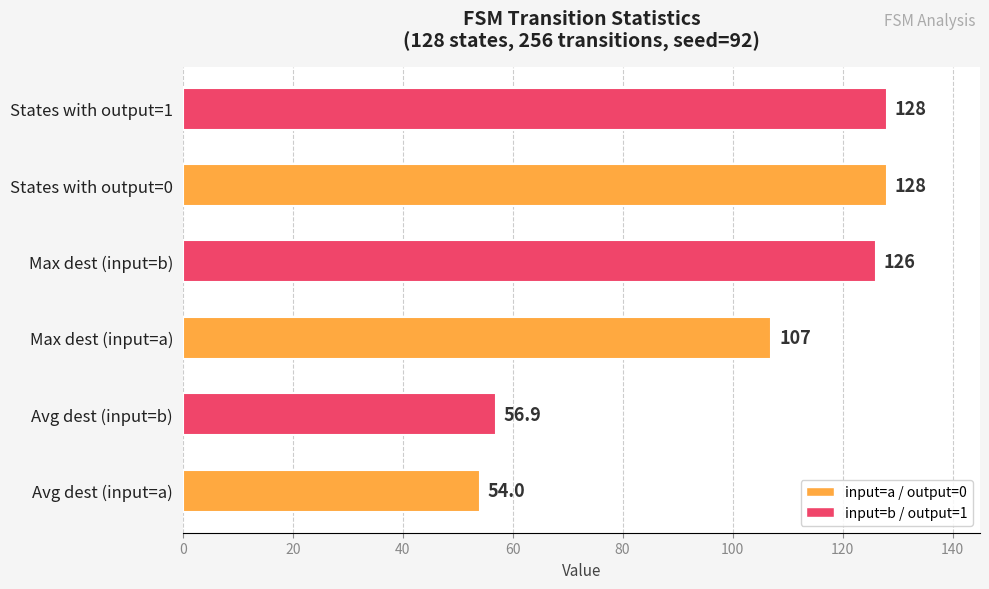

Which has a higher value, Avg dest (input=a) or States with output=0?

States with output=0